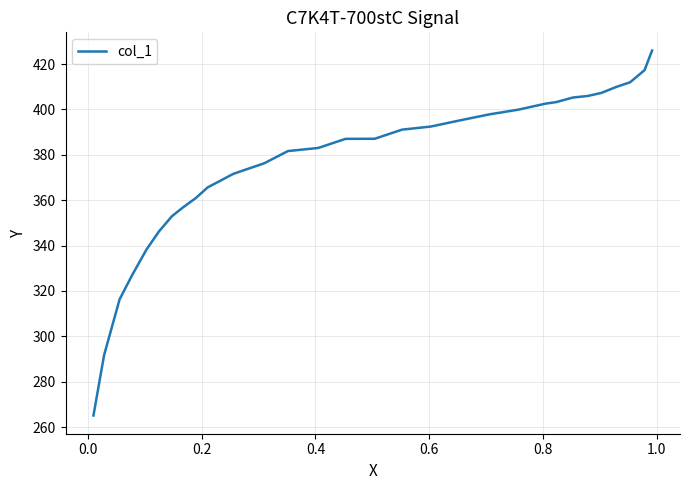

What is the difference between the maximum and minimum values?

160.8